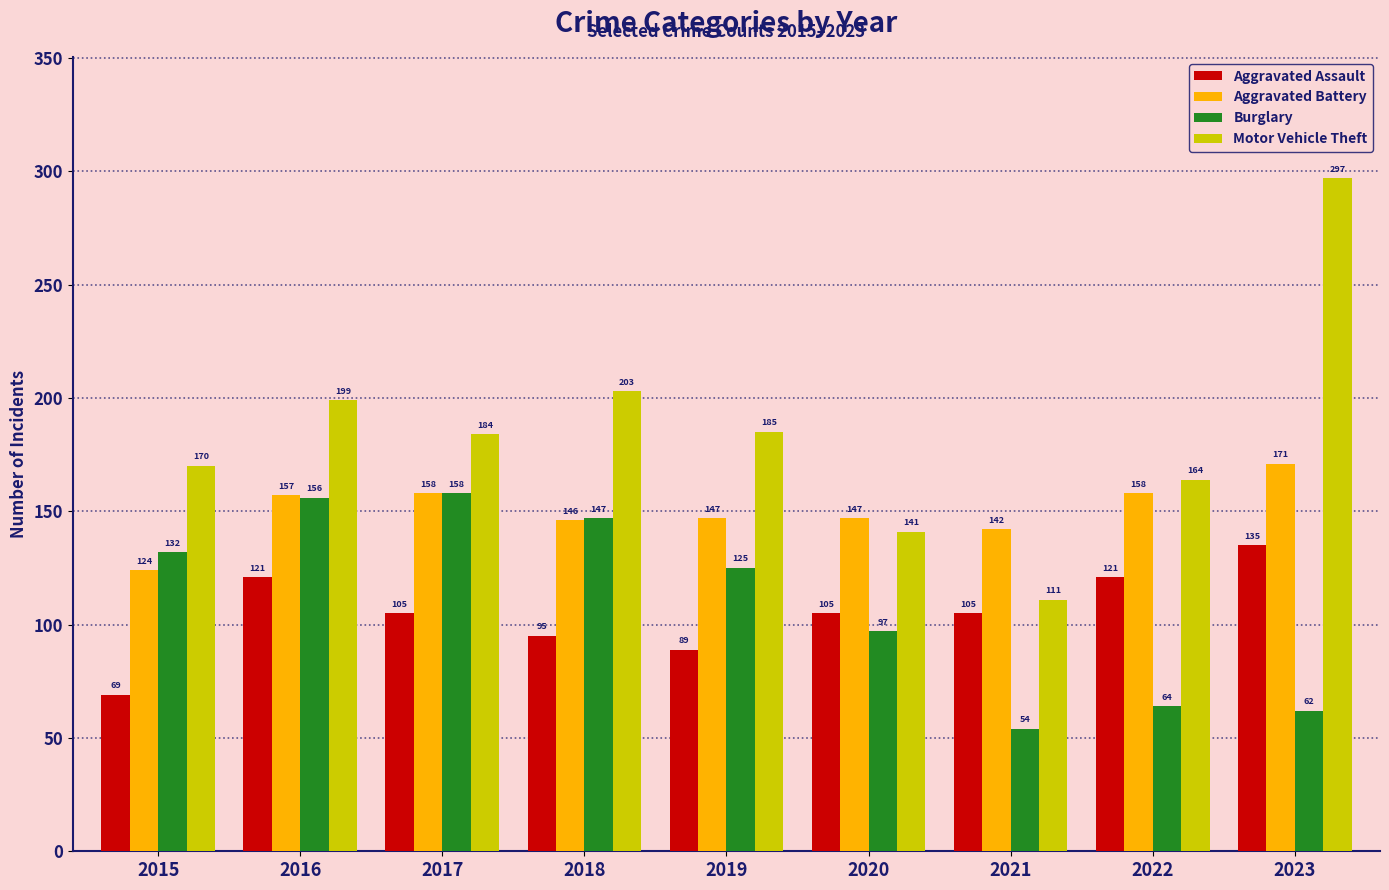

Reading left to right, extract all data points from this chart.

Aggravated Assault: 2015=69	2016=121	2017=105	2018=95	2019=89	2020=105	2021=105	2022=121	2023=135
Aggravated Battery: 2015=124	2016=157	2017=158	2018=146	2019=147	2020=147	2021=142	2022=158	2023=171
Burglary: 2015=132	2016=156	2017=158	2018=147	2019=125	2020=97	2021=54	2022=64	2023=62
Motor Vehicle Theft: 2015=170	2016=199	2017=184	2018=203	2019=185	2020=141	2021=111	2022=164	2023=297